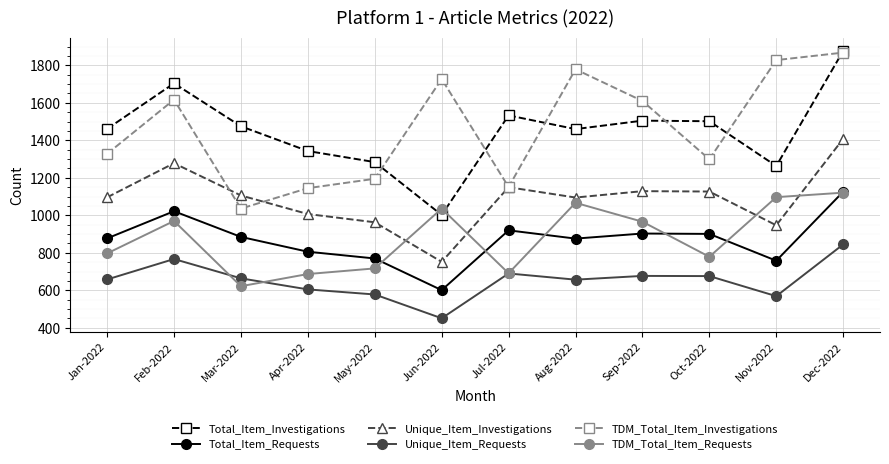

What is the label of the 1st point from the left?

Jan-2022